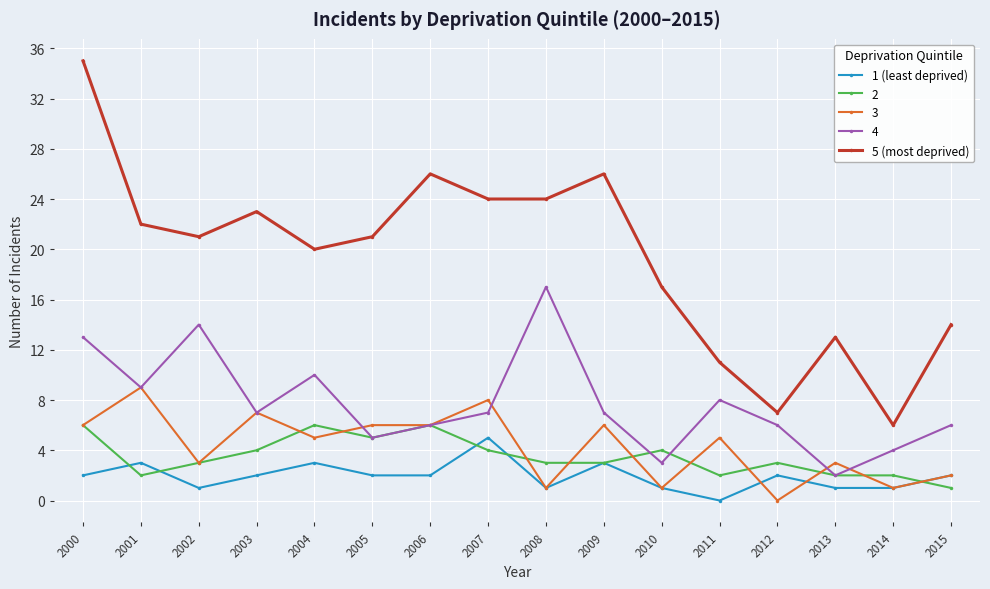

List the series in order of their peak value, highest first.

5 (most deprived), 4, 3, 2, 1 (least deprived)